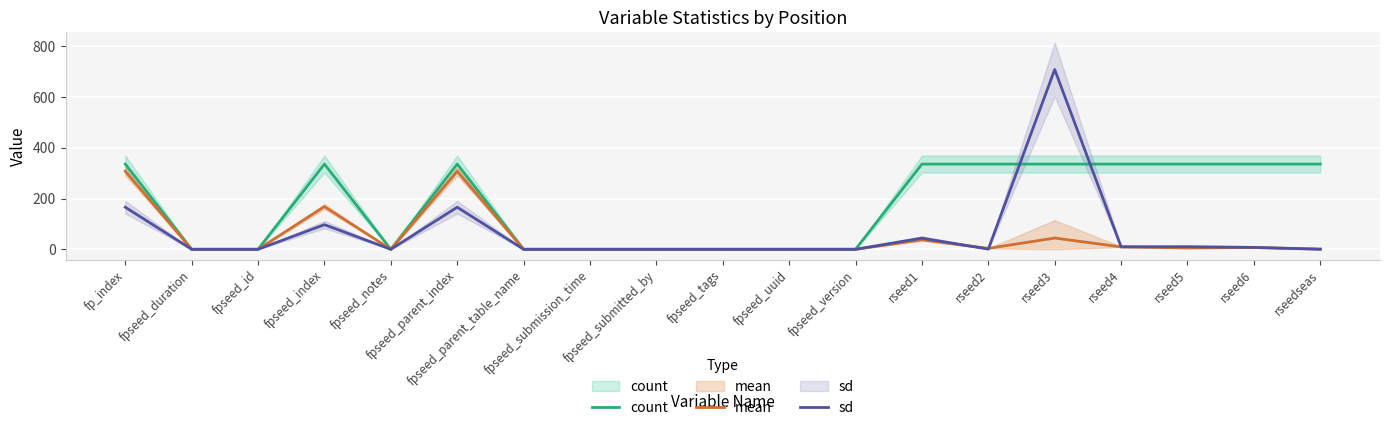

Is it true that mean equals 479.5 at fpseed_parent_index?

False